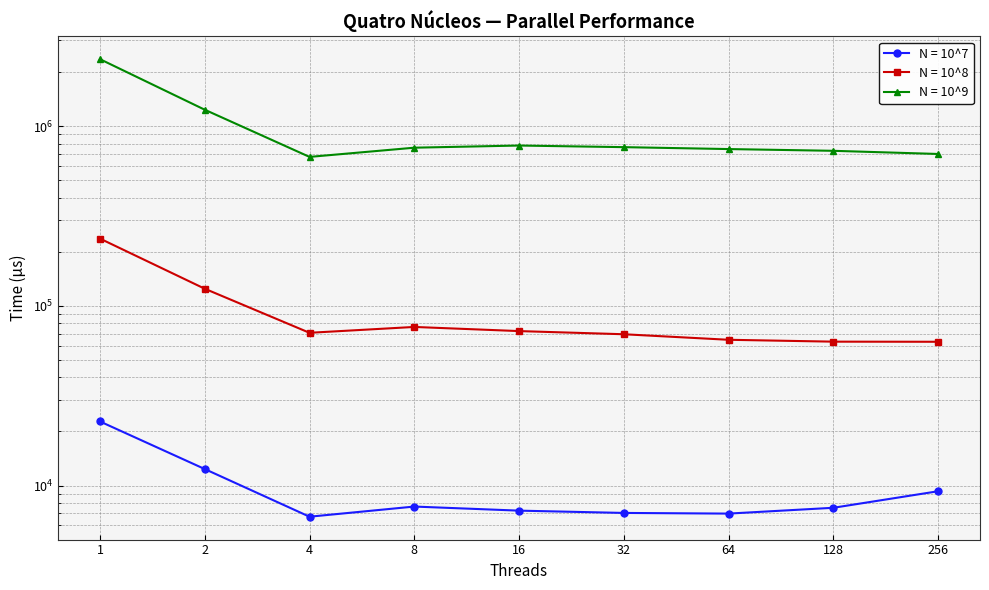

Is this an area chart (filled region under the line)?

No